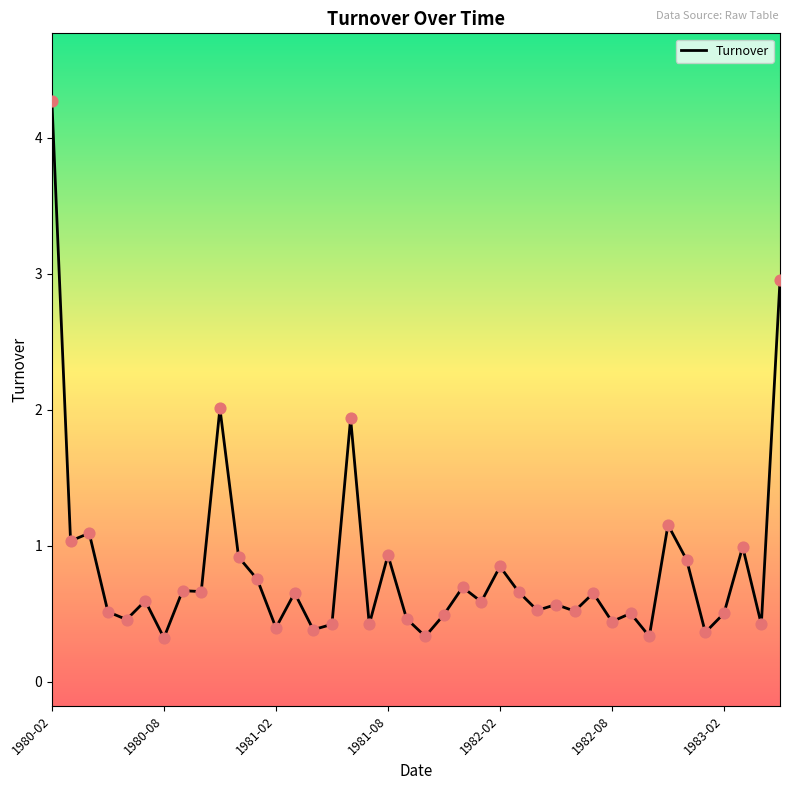

What is the maximum value shown in the chart?

4.3